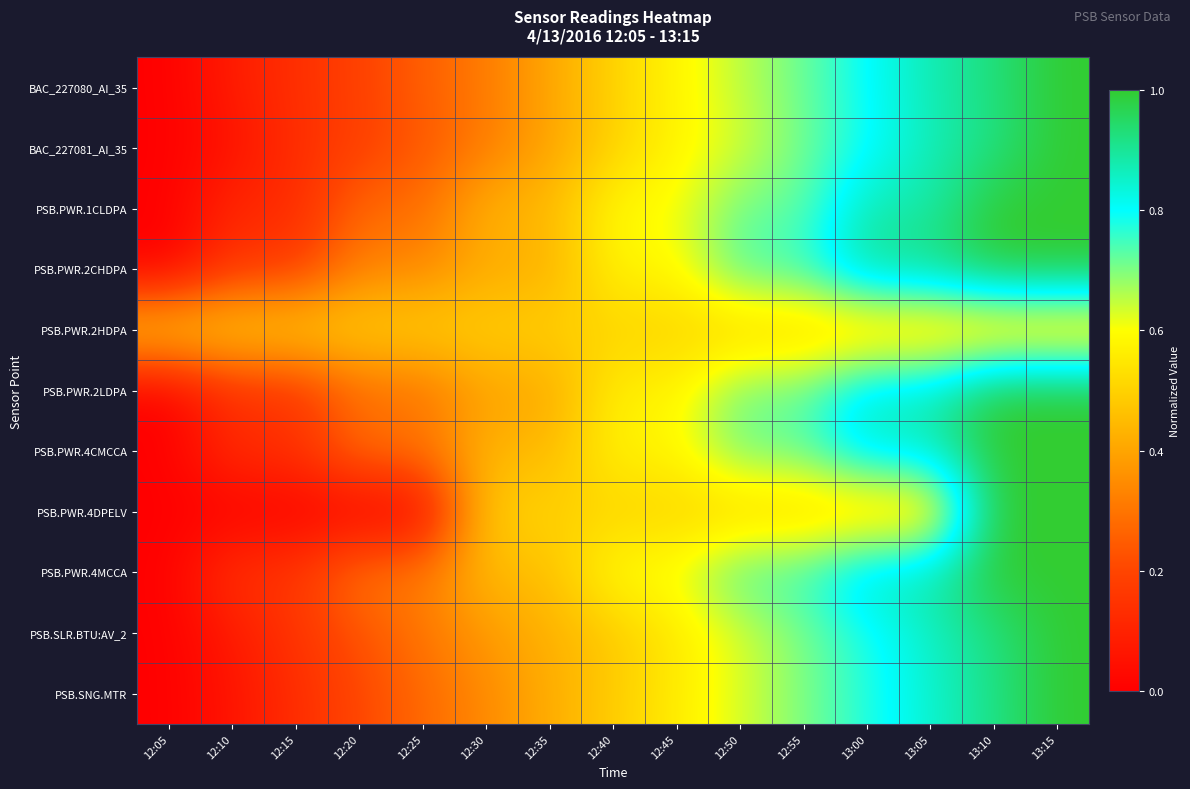

Which series has the largest range (max minus min)?

BAC_227080_AI_35